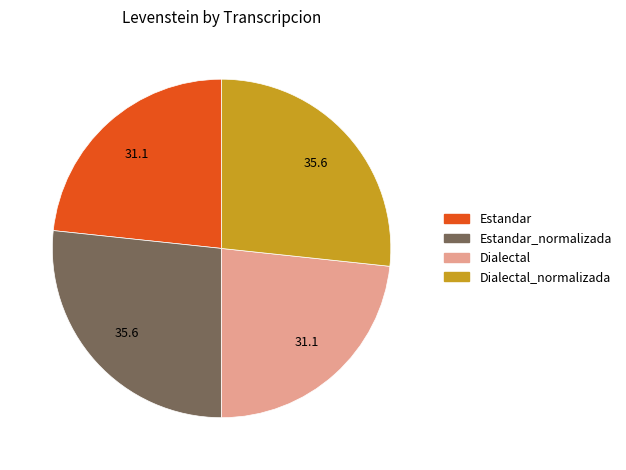

Is it true that Estandar is 14% of the pie?

False